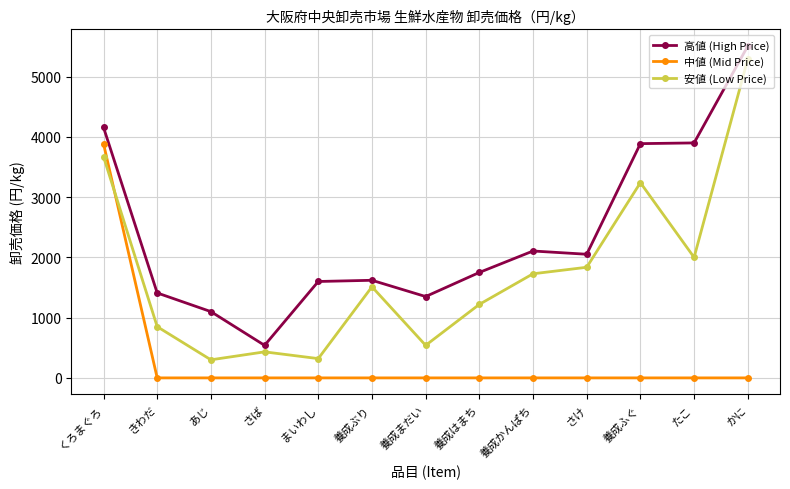

How many series are shown in this chart?

3